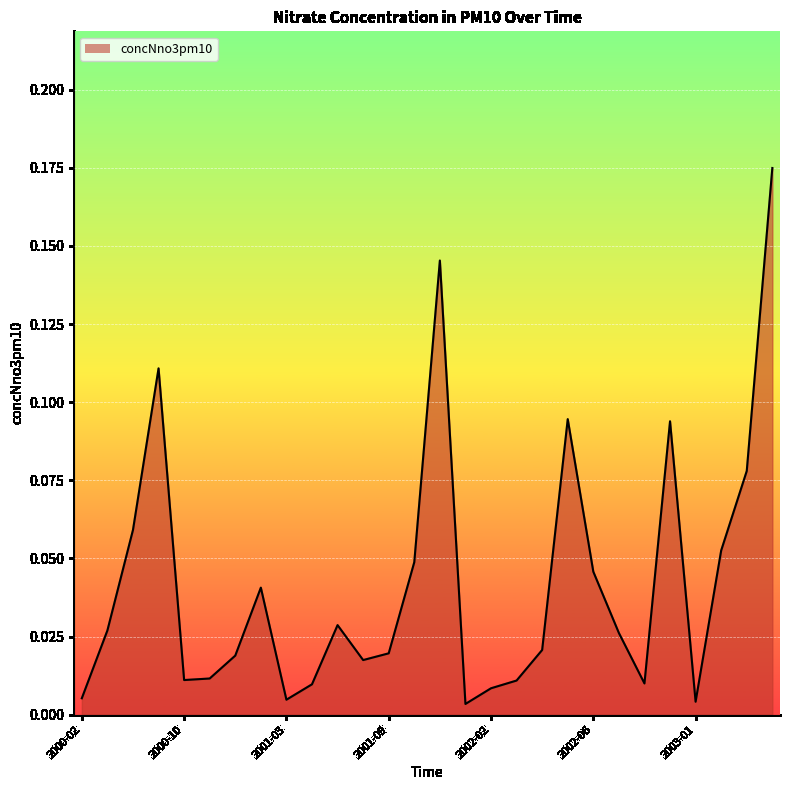

Rank the categories by value from lowest to highest.

2002-01, 2003-01, 2001-03, 2000-02, 2002-02, 2001-04, 2002-10, 2002-03, 2000-10, 2000-12, 2001-08, 2001-01, 2001-09, 2002-04, 2002-07, 2000-04, 2001-06, 2001-02, 2002-06, 2001-10, 2003-02, 2000-06, 2003-03, 2002-11, 2002-05, 2000-07, 2001-11, 2003-04